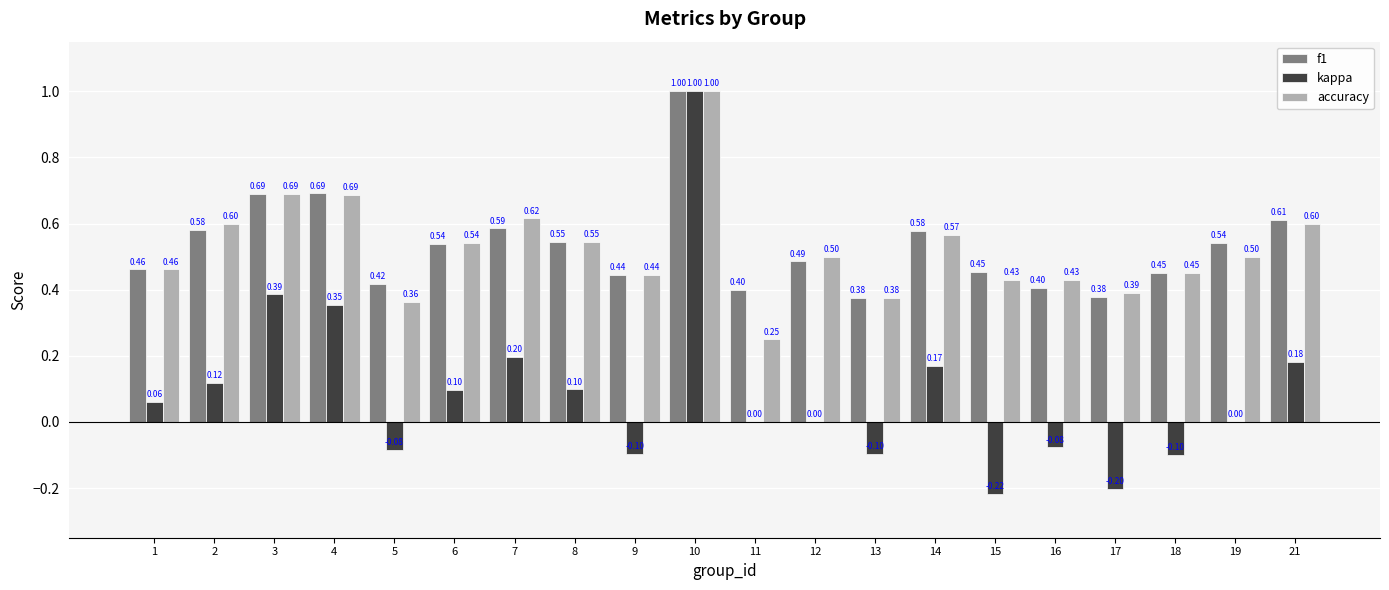

Which series has the largest total across all categories?

f1